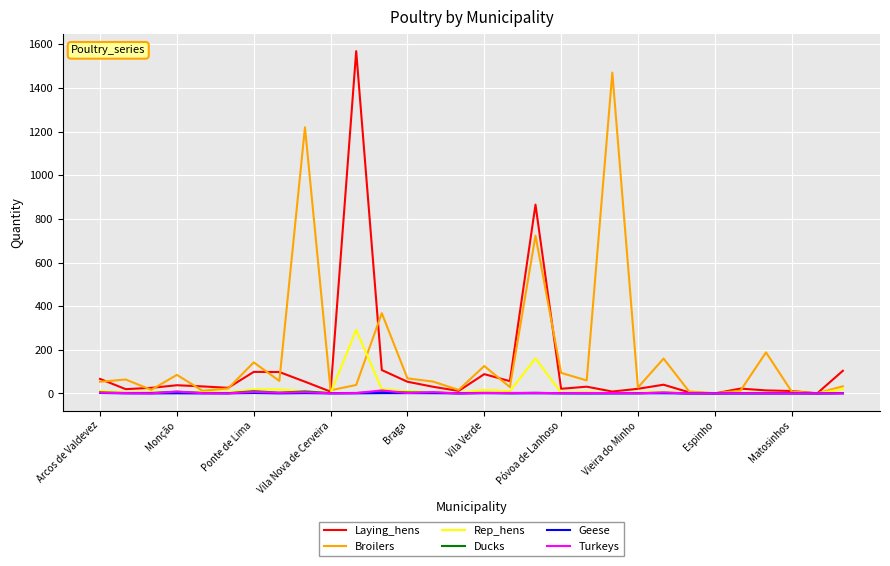

What is the highest value of the Laying_hens series?

1568.4